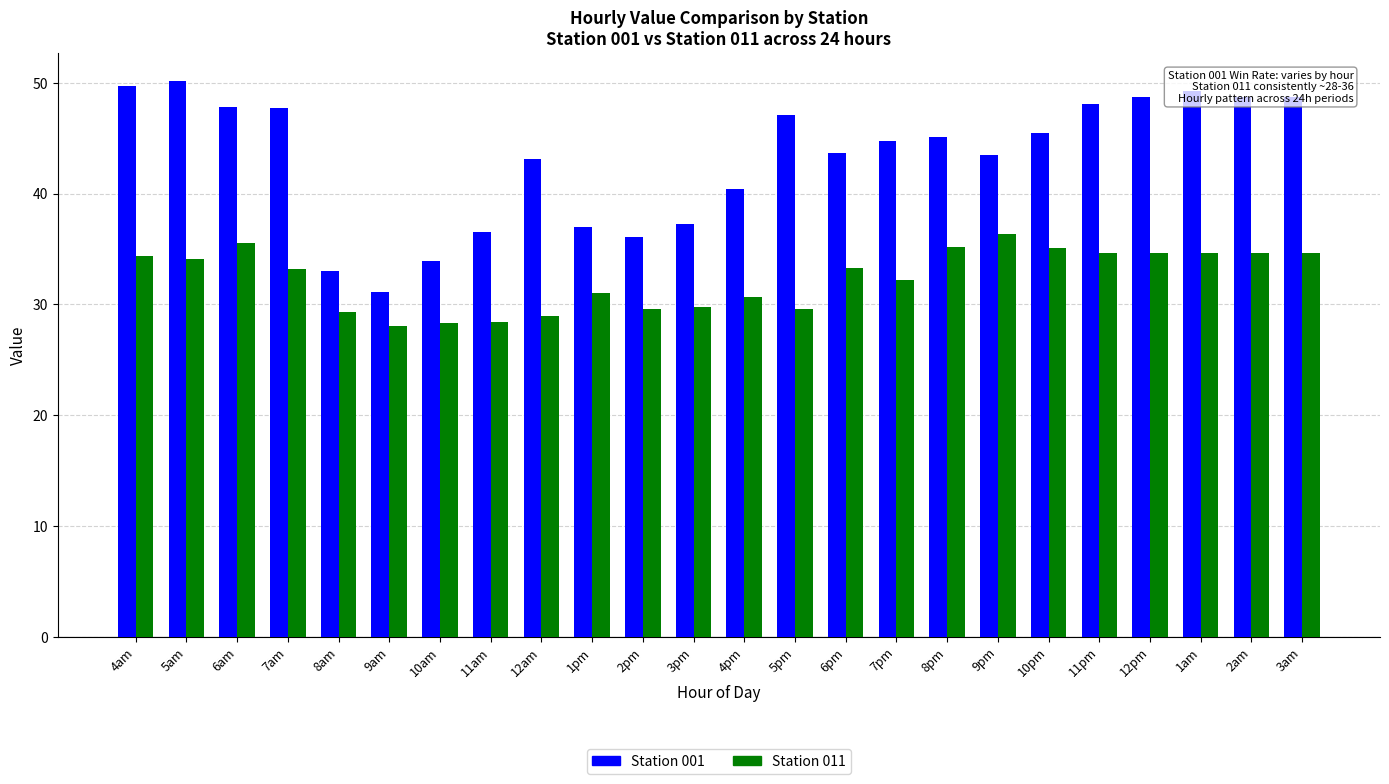

What is the total value across all series at 2am?

83.4